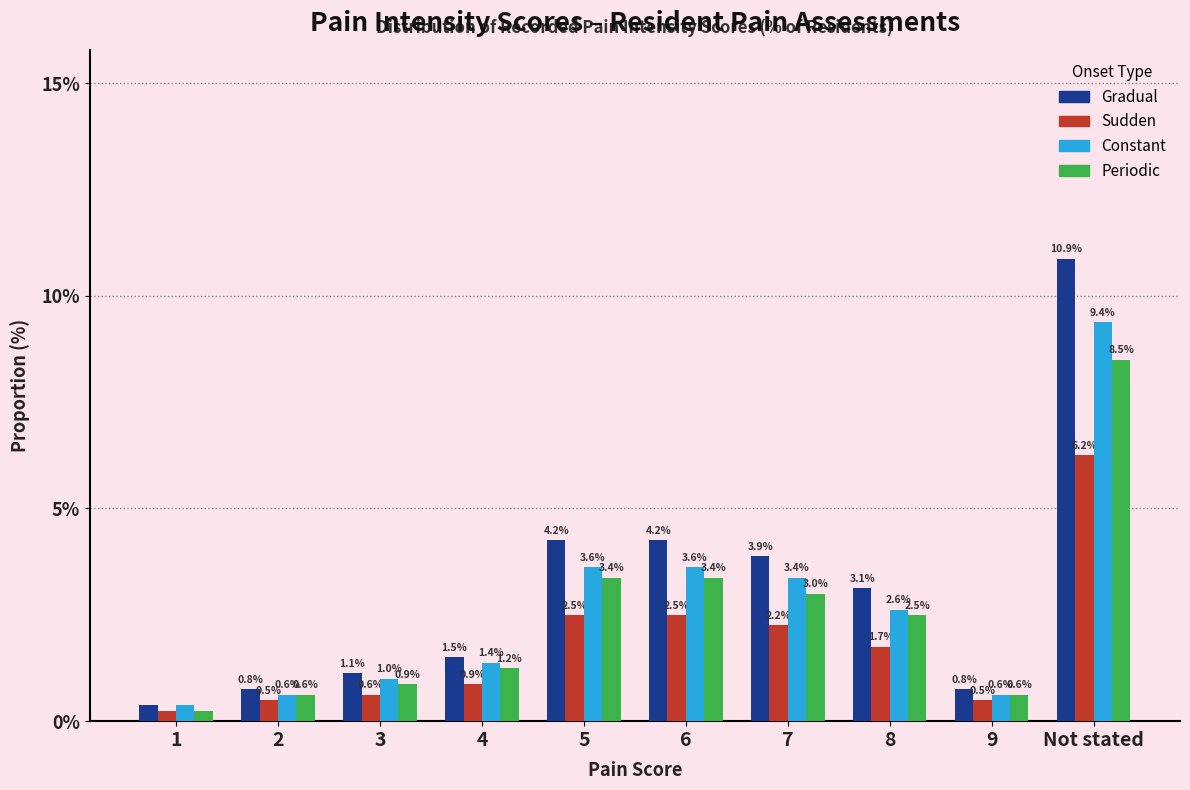

Which series changed the most between 7 and 9?

Gradual